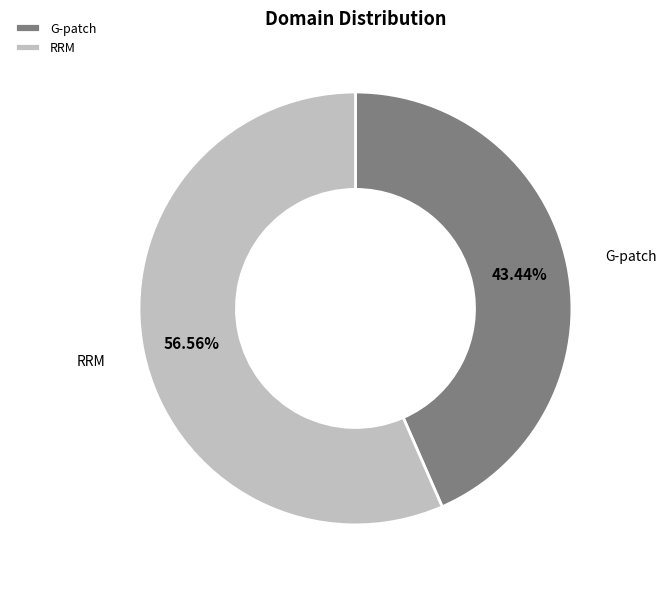

How many slices are in this pie chart?

2